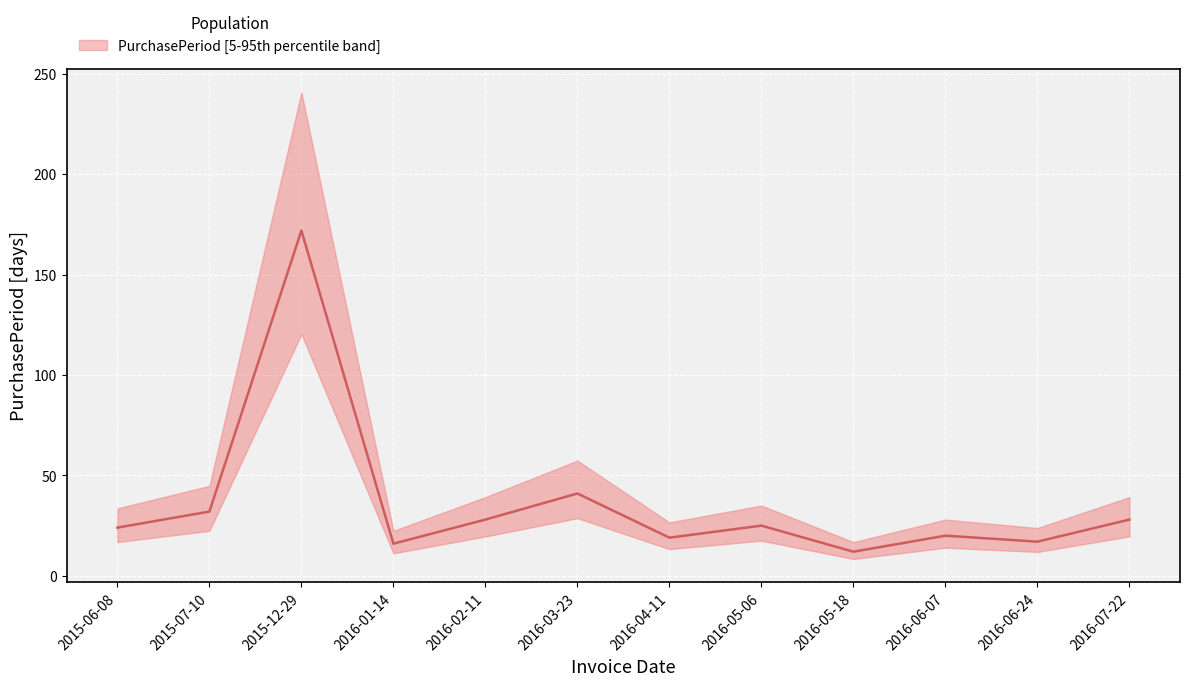

How many points are lower than both their immediate neighbors (excluding endpoints)?

4